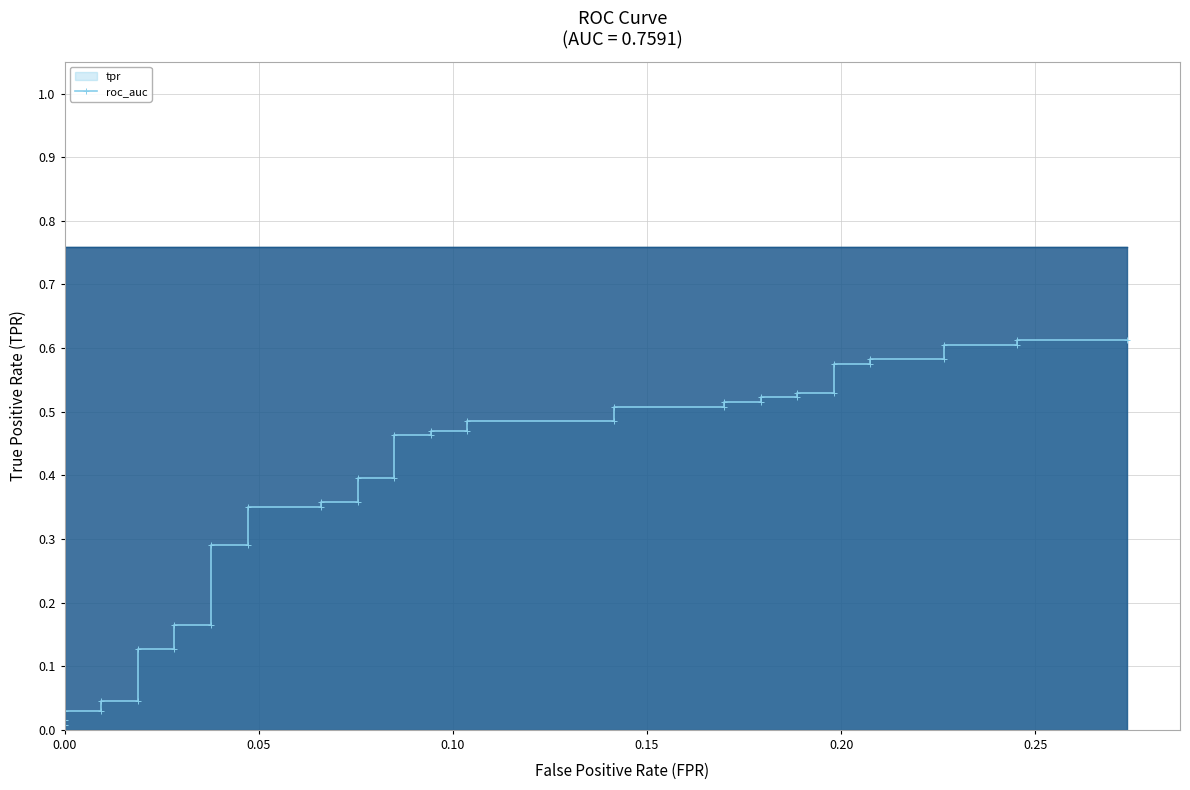

What is the greatest value displayed?

0.6